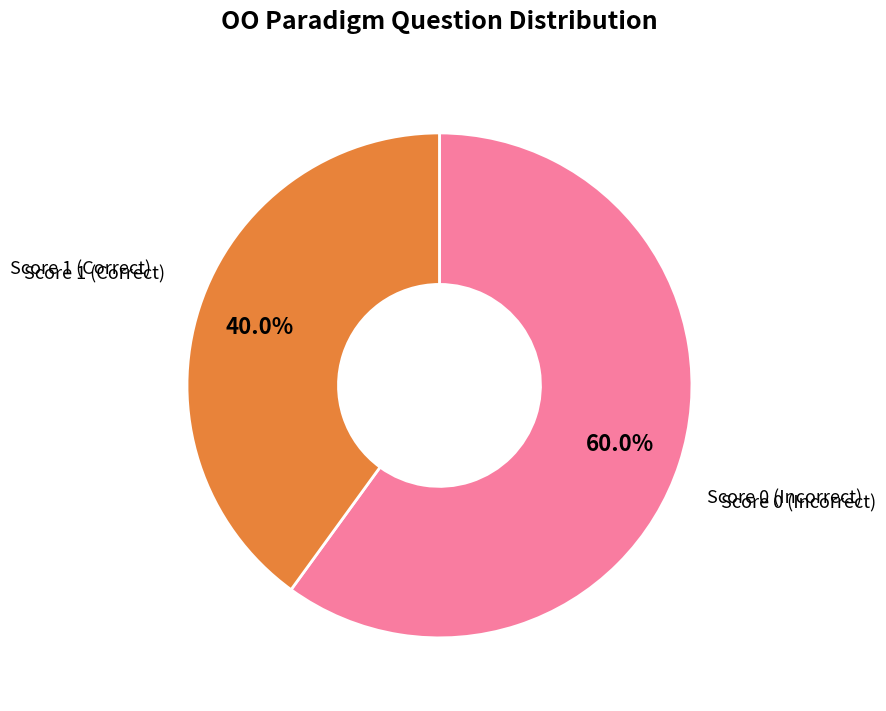

Does any single category account for the majority?

Yes